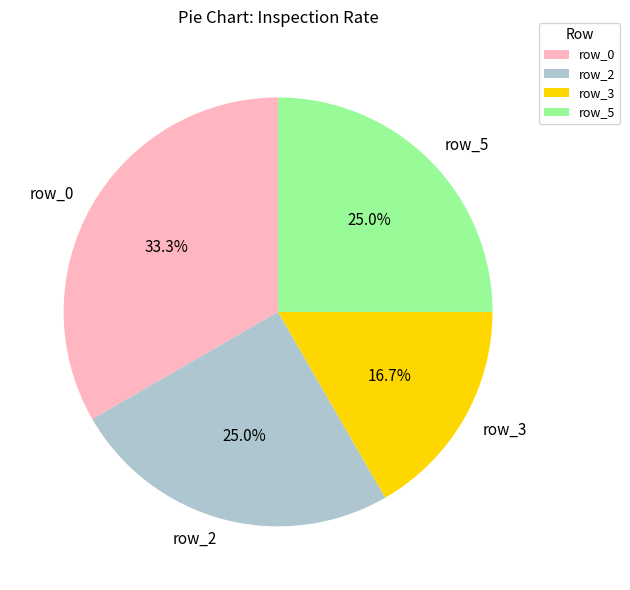

Does any single category account for the majority?

No